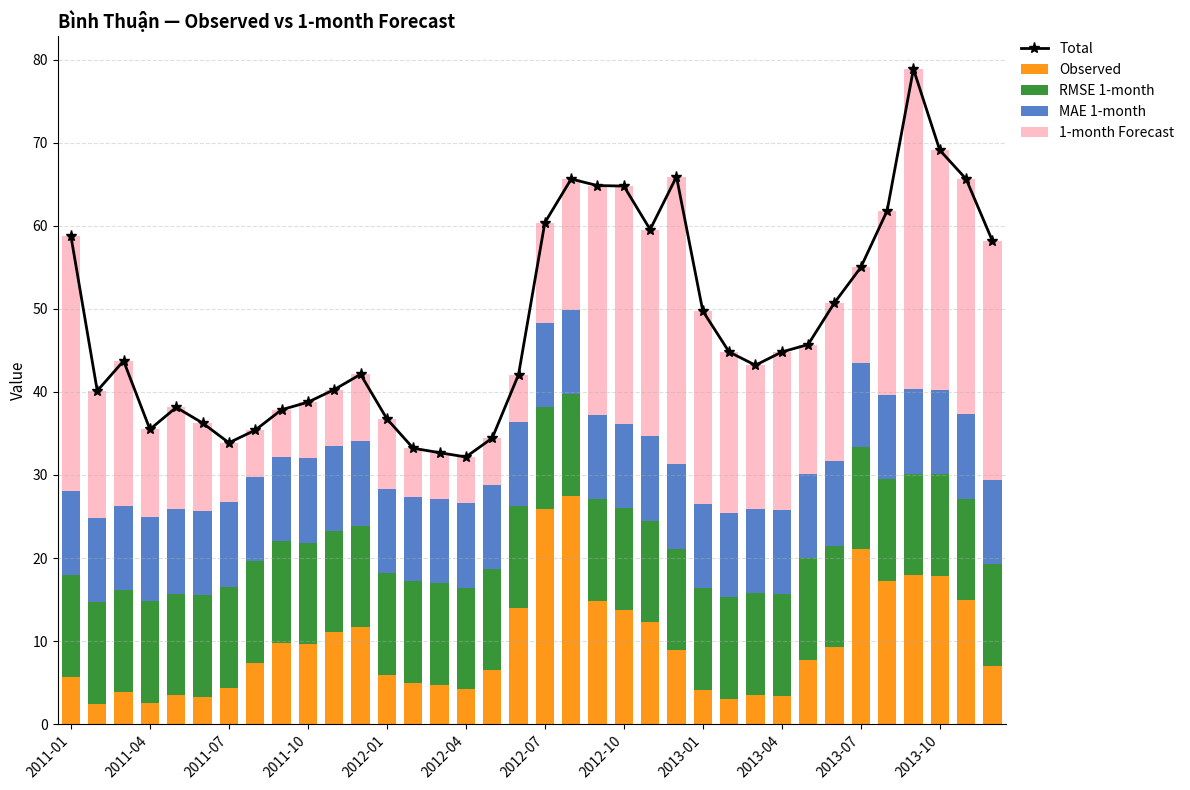

What is the spread (max minus min) of values at 31?

51.6